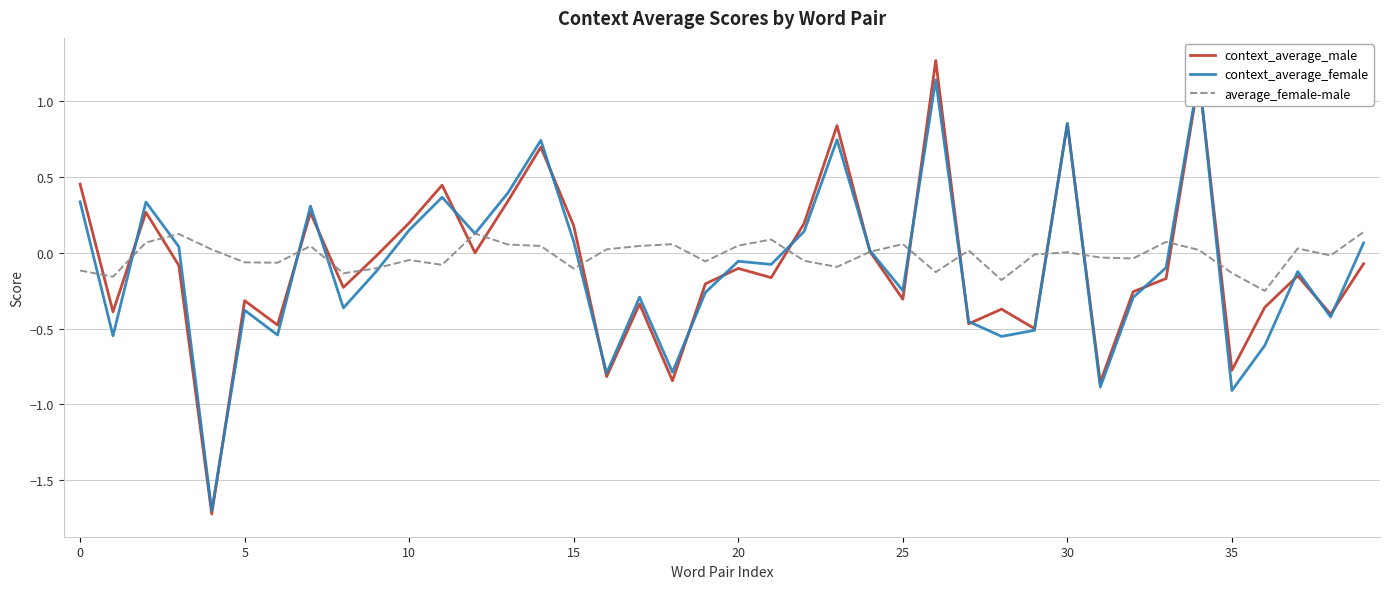

How many data points in context_average_female are above 0?

17